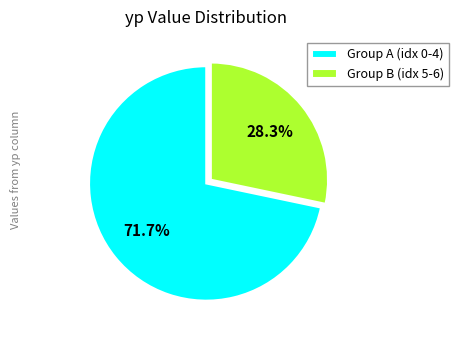

Is there a majority slice in this chart?

Yes